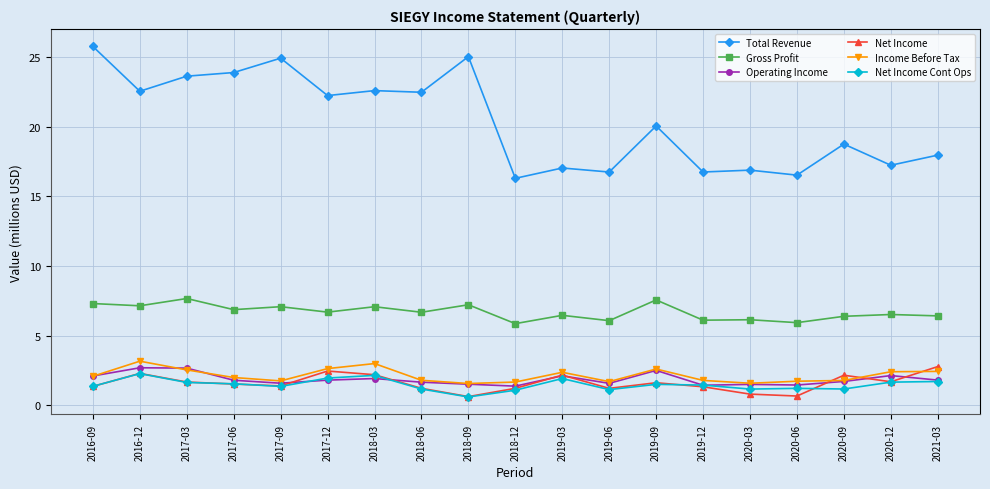

What is the value of the Total Revenue point at the 5th from the left?

24.9